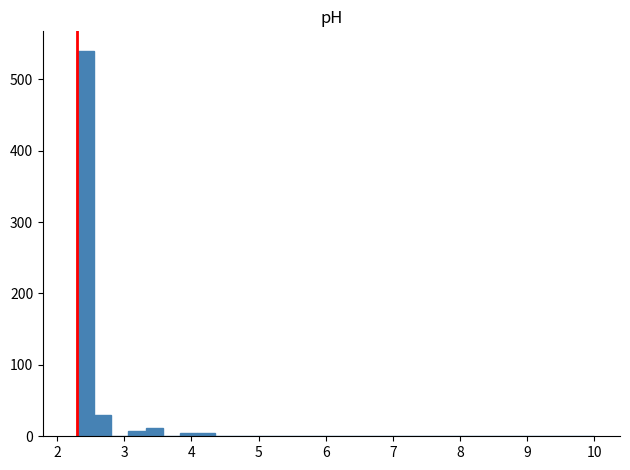

Read against the x-axis, roughly where is the centre of the tallest bar?

2.4